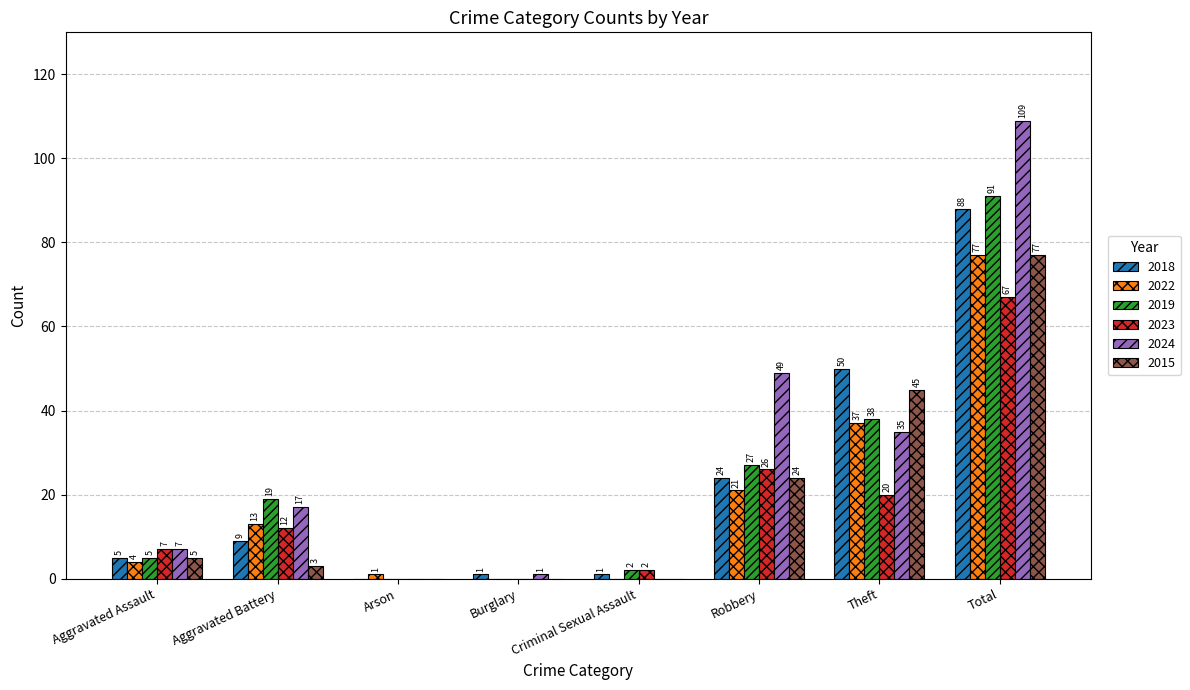

Reading left to right, what are all the values shown in this chart?

2018: 5	9	0	1	1	24	50	88
2022: 4	13	1	0	0	21	37	77
2019: 5	19	0	0	2	27	38	91
2023: 7	12	0	0	2	26	20	67
2024: 7	17	0	1	0	49	35	109
2015: 5	3	0	0	0	24	45	77